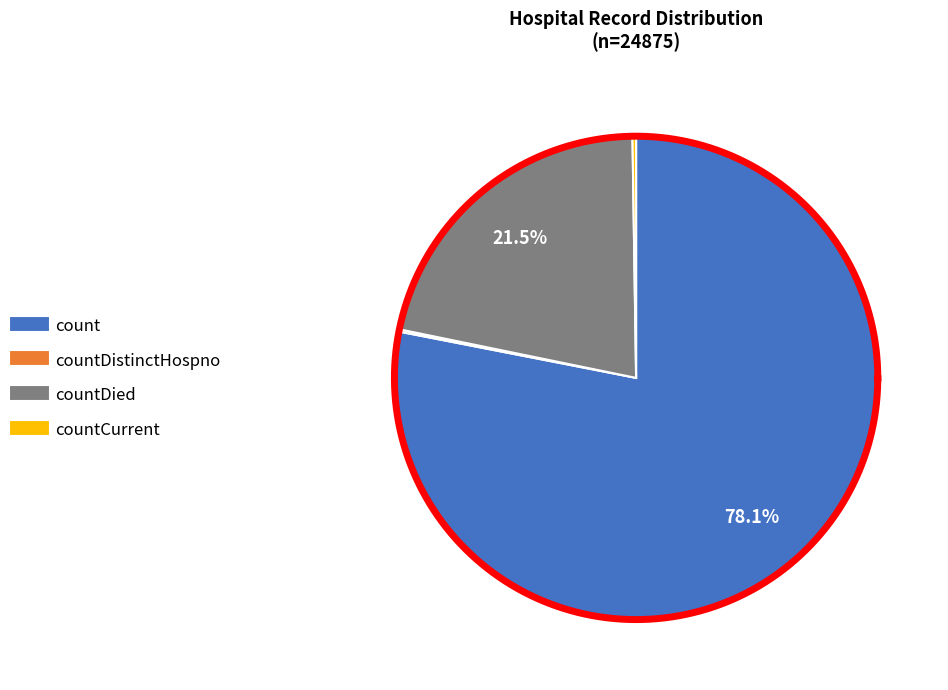

Is it true that countCurrent is 1% of the pie?

False